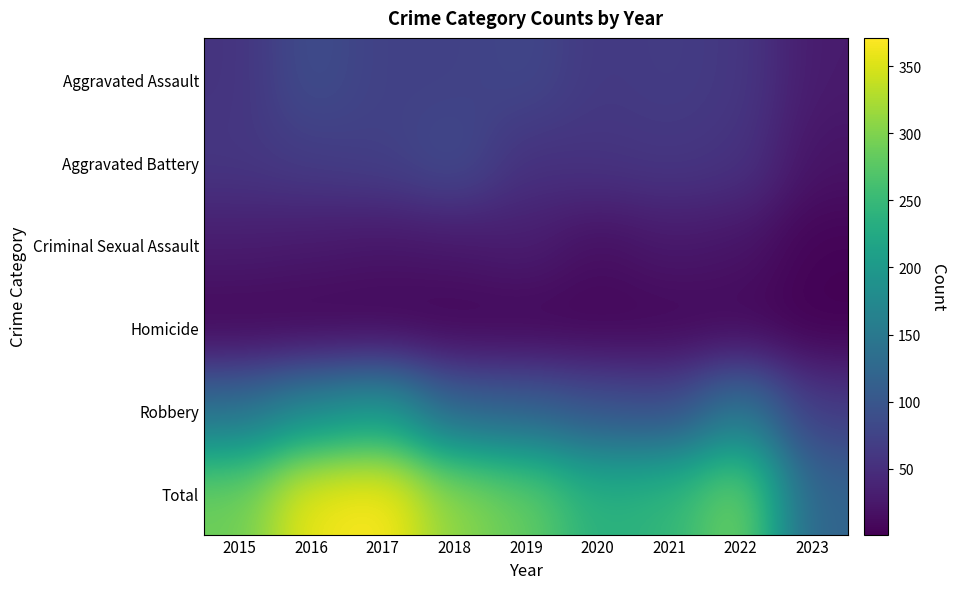

Reading left to right, extract all data points from this chart.

Aggravated Assault: 2015=56	2016=88	2017=72	2018=72	2019=80	2020=62	2021=66	2022=61	2023=28
Aggravated Battery: 2015=60	2016=66	2017=71	2018=86	2019=53	2020=57	2021=60	2022=56	2023=20
Criminal Sexual Assault: 2015=29	2016=26	2017=22	2018=24	2019=31	2020=15	2021=25	2022=21	2023=4
Homicide: 2015=5	2016=4	2017=4	2018=4	2019=4	2020=5	2021=6	2022=7	2023=1
Robbery: 2015=139	2016=178	2017=202	2018=121	2019=116	2020=97	2021=88	2022=151	2023=66
Total: 2015=289	2016=362	2017=371	2018=307	2019=284	2020=236	2021=245	2022=296	2023=119